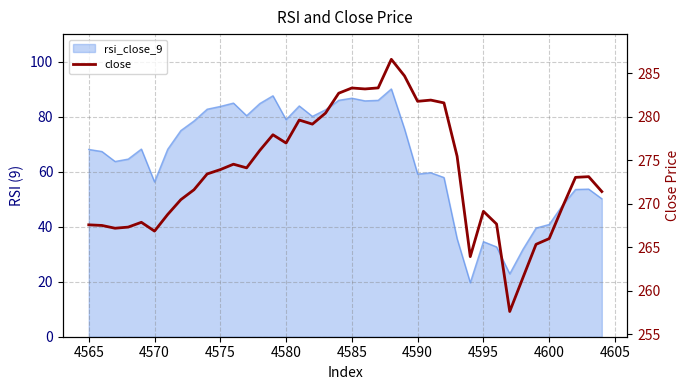

Reading left to right, list all the values displayed in this chart.

267.6	267.5	267.2	267.3	267.9	266.9	268.8	270.5	271.6	273.4	273.9	274.5	274.1	276.1	277.9	277.0	279.6	279.1	280.4	282.7	283.3	283.2	283.3	286.6	284.7	281.8	281.9	281.6	275.4	263.9	269.1	267.7	257.6	261.5	265.3	266.0	269.6	273.0	273.1	271.4